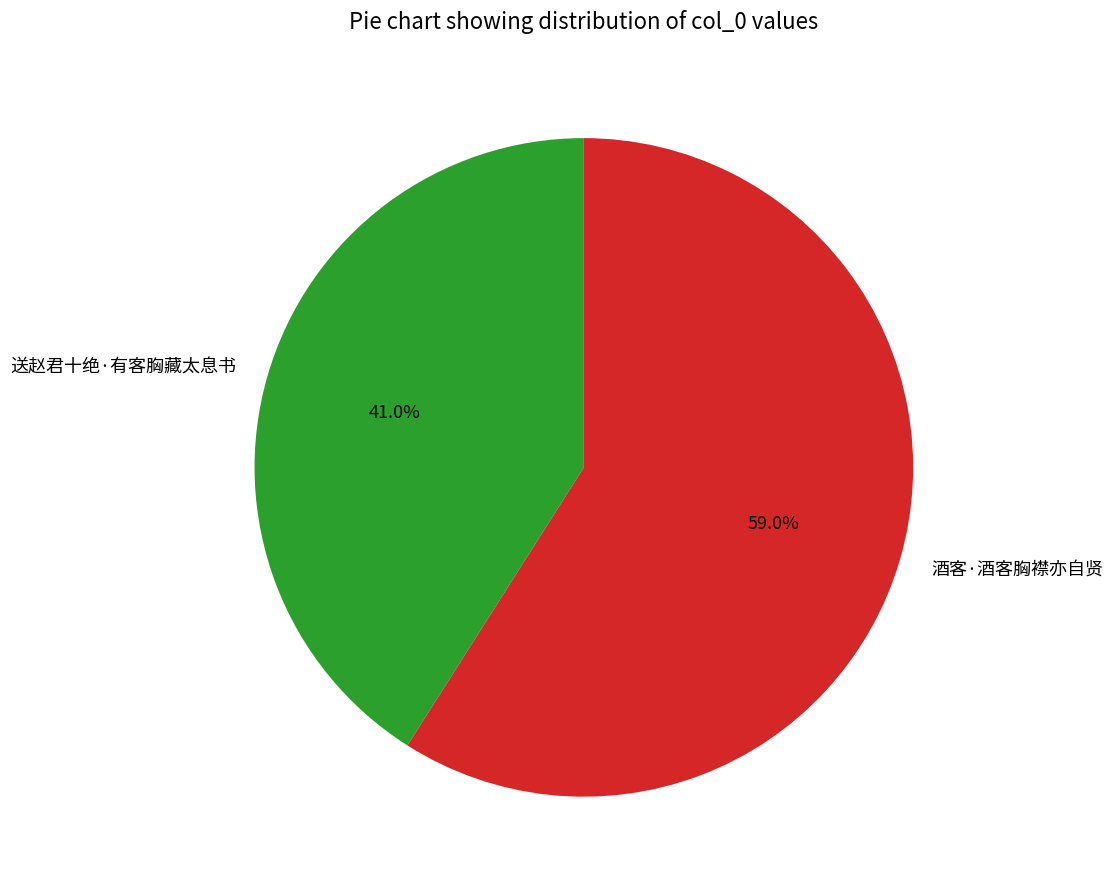

How many slices are in this pie chart?

2